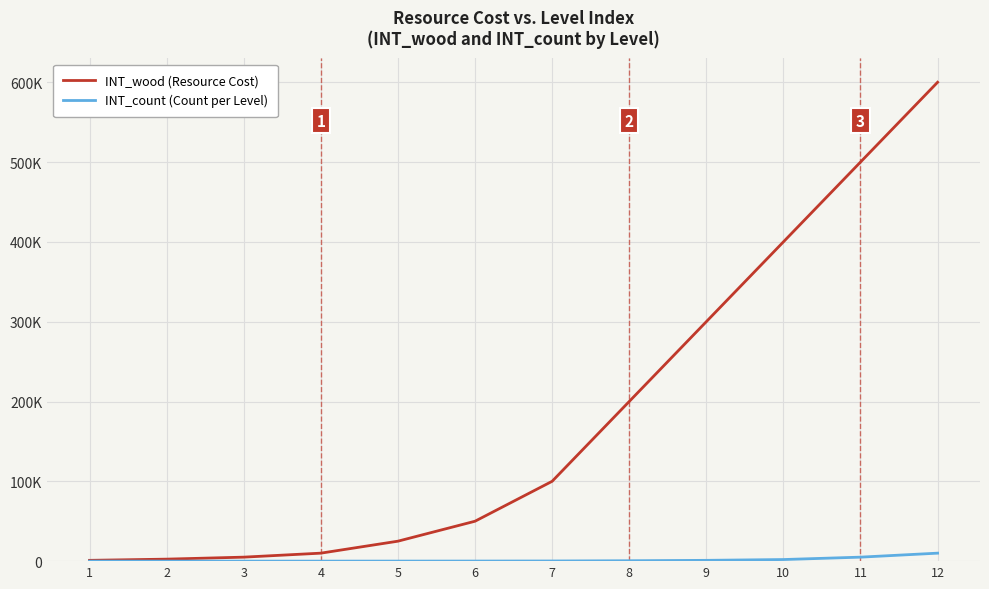

Is this an area chart (filled region under the line)?

No